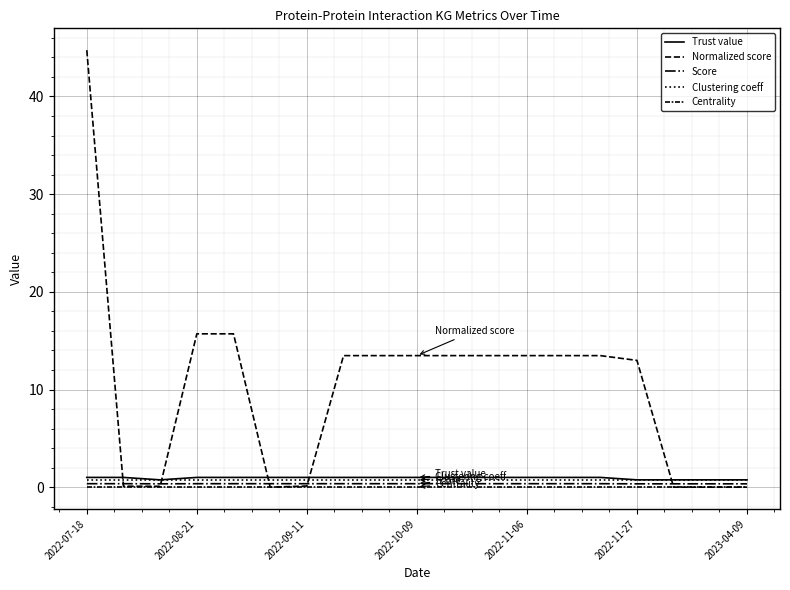

Rank the series by their maximum value, from lowest to highest.

Centrality, Score, Clustering coeff, Trust value, Normalized score